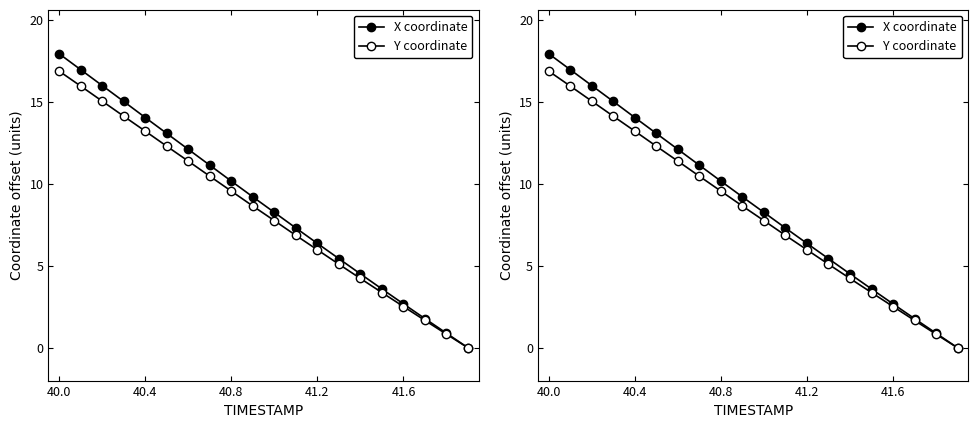

How many data points in X coordinate are above 9?

10